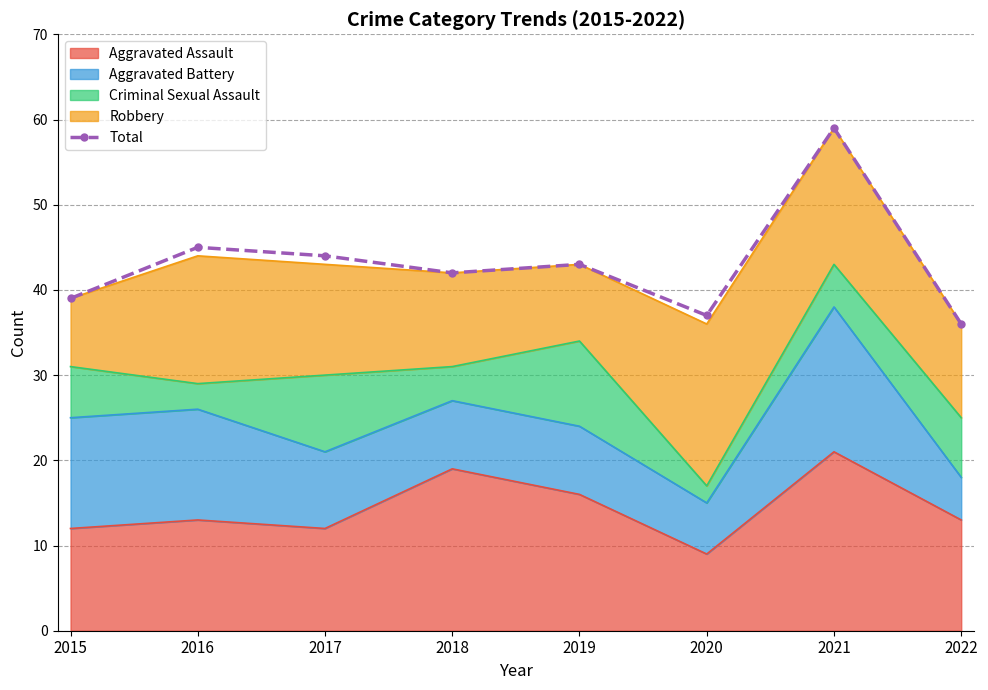

What is the difference between the second highest and minimum values?

9